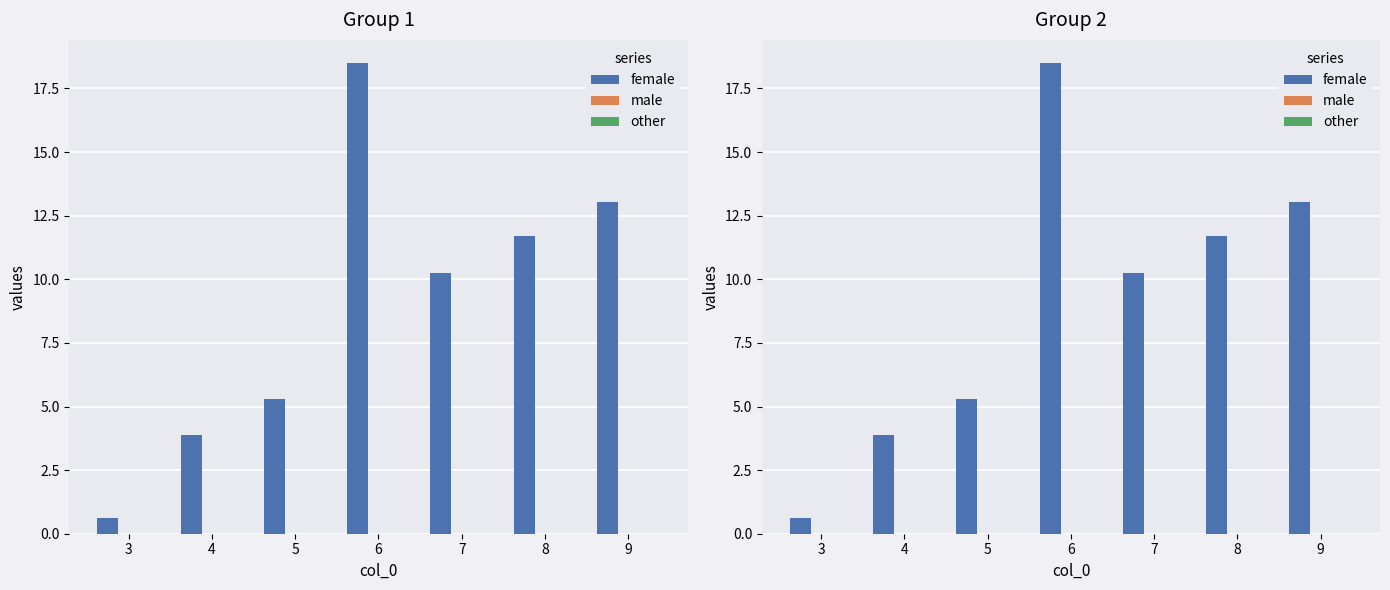

Between 6 and 7, which is larger?

6